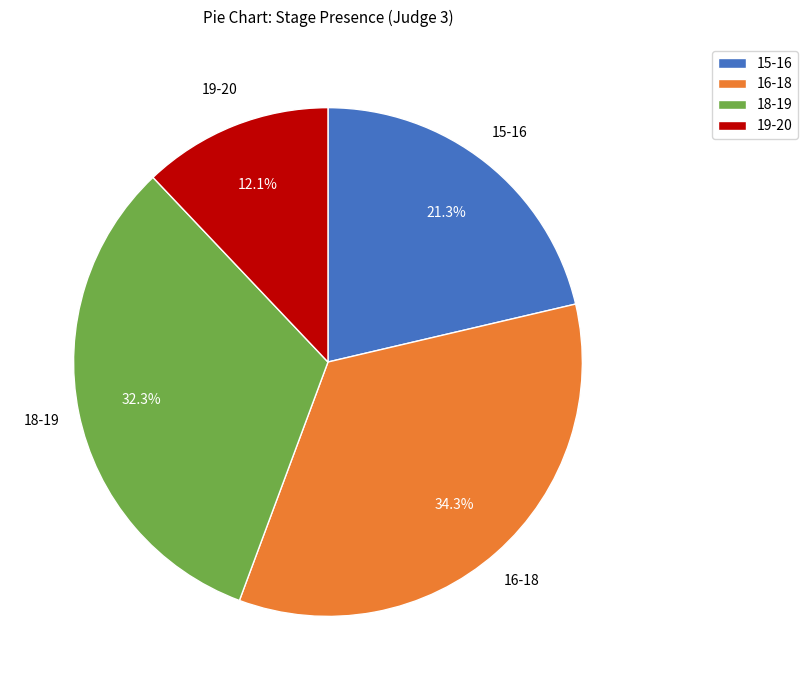

Does 15-16 represent more than half of the total?

No